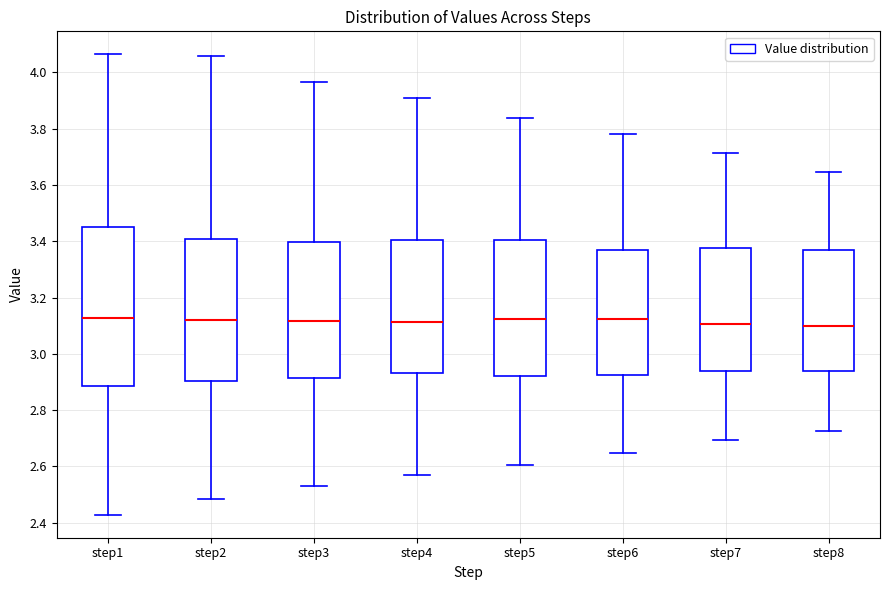

Where is the upper edge of the box for step2 on the y-axis? The values are not printed on the chart, so give them approximately, as read against the axis.

3.40